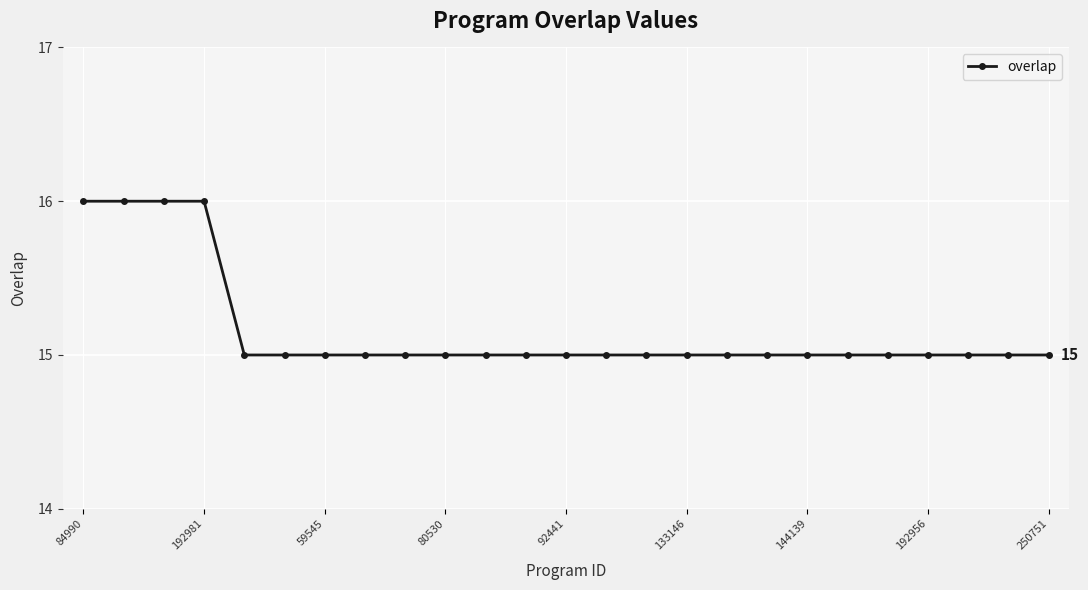

How many lines are shown in the chart?

1